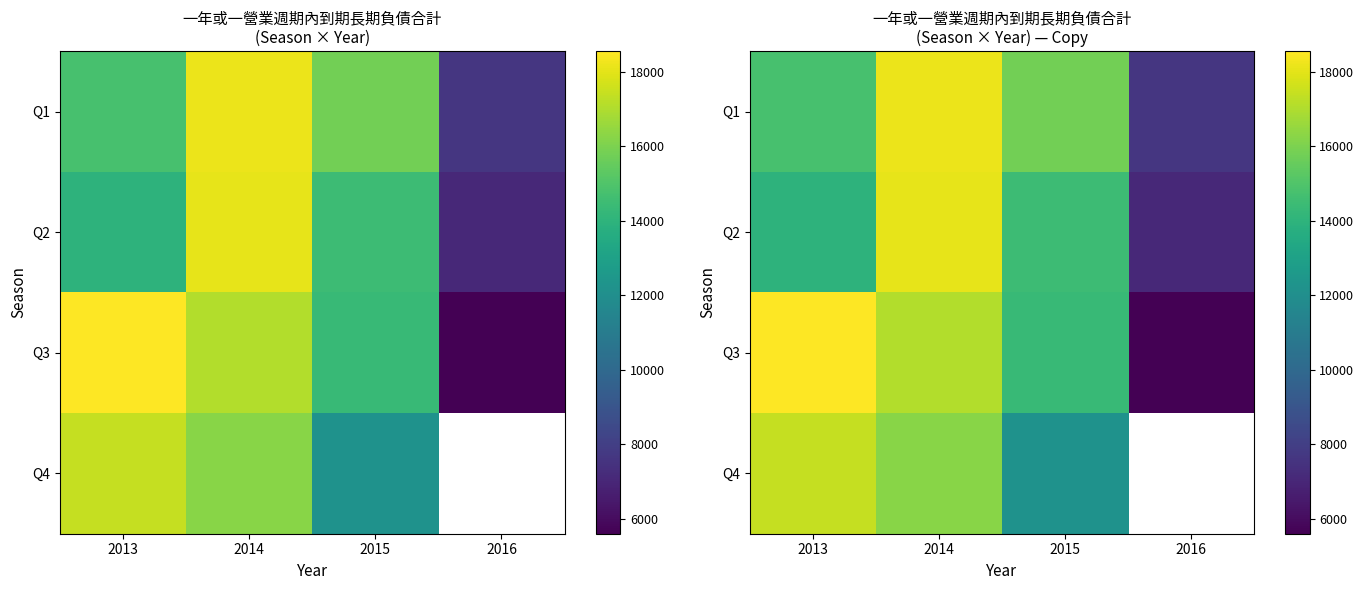

At 2014, list the series in order from smallest to largest.

Q4, Q3, Q2, Q1